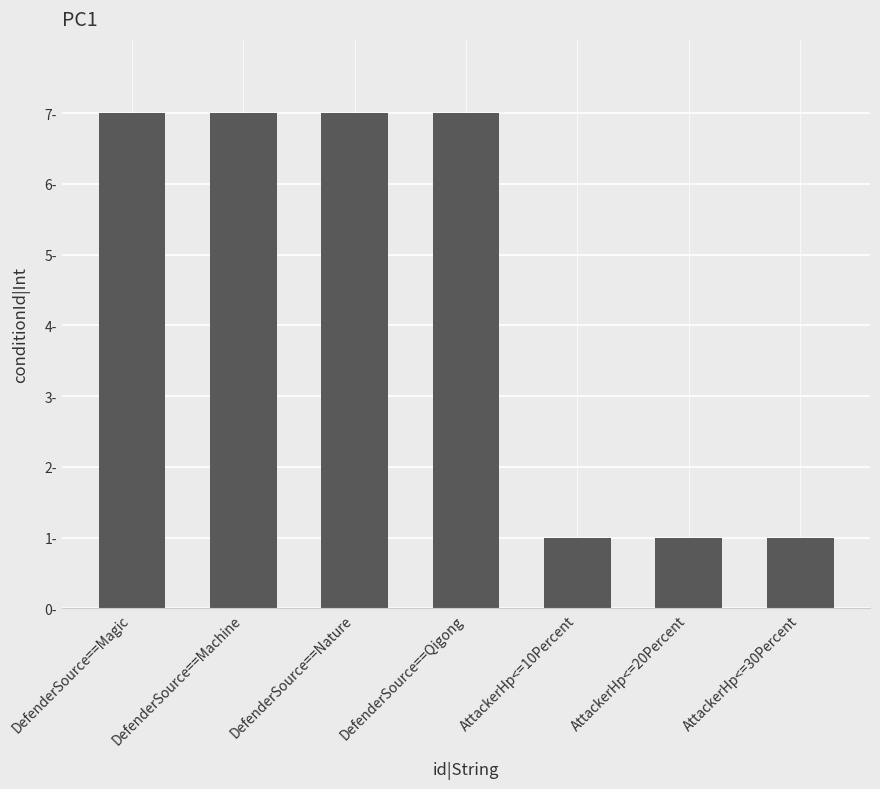

List the labels in order of value, largest first.

DefenderSource==Magic, DefenderSource==Machine, DefenderSource==Nature, DefenderSource==Qigong, AttackerHp<=10Percent, AttackerHp<=20Percent, AttackerHp<=30Percent